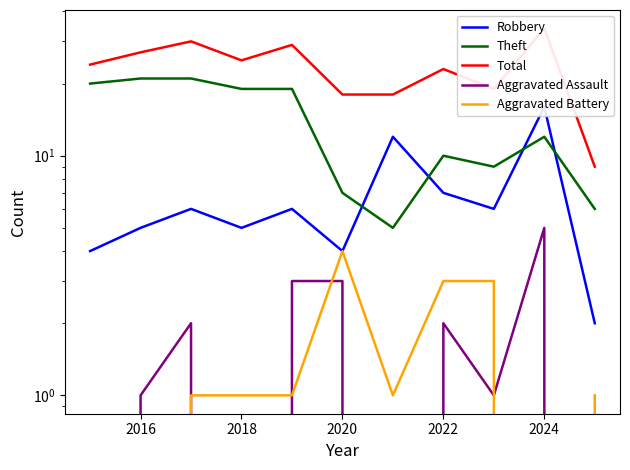

Which series has the largest range (max minus min)?

Total